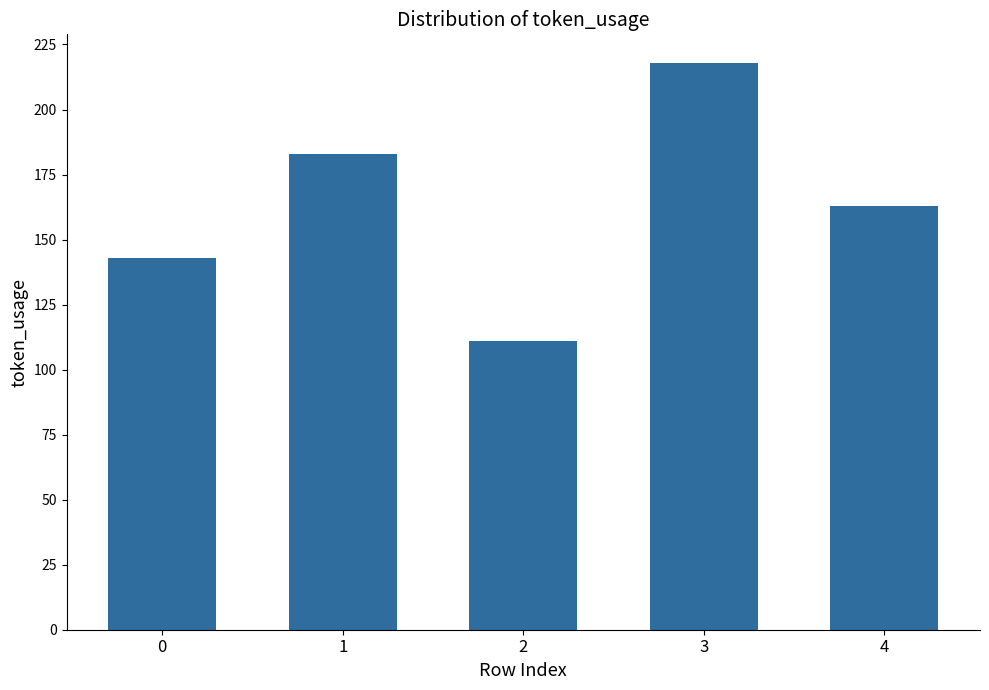

The chart shows a value of 218 at 3. True or false?

True